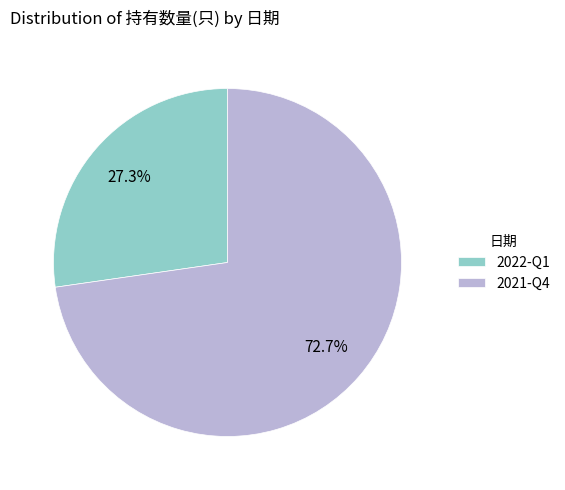

What percentage is NOT represented by 2021-Q4?

27.3%